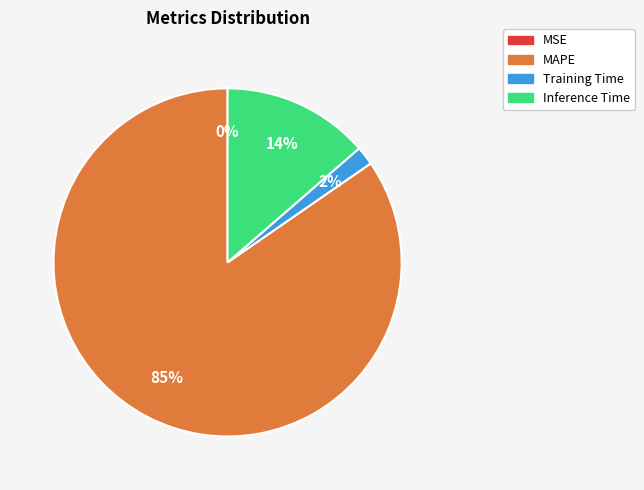

Does any single category account for the majority?

Yes